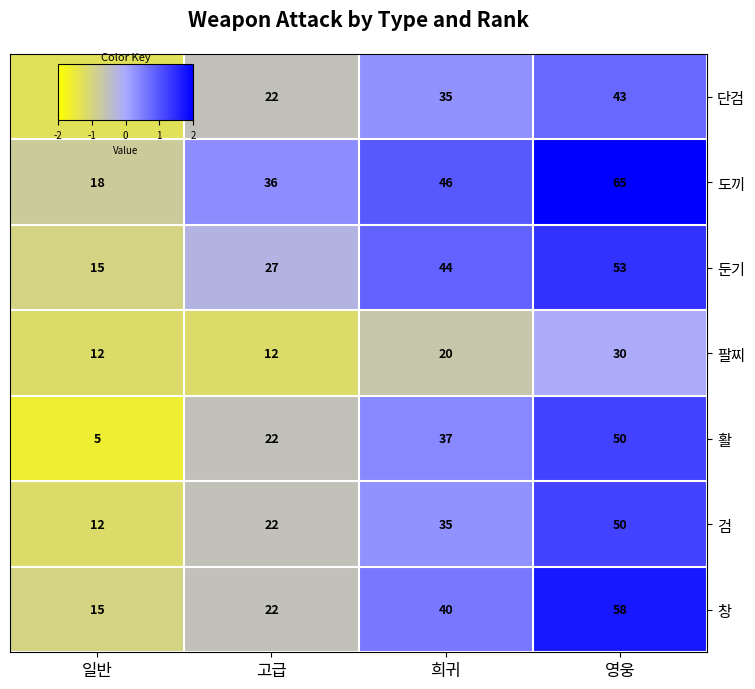

What is the difference between the maximum and minimum values in the 둔기 series?

38